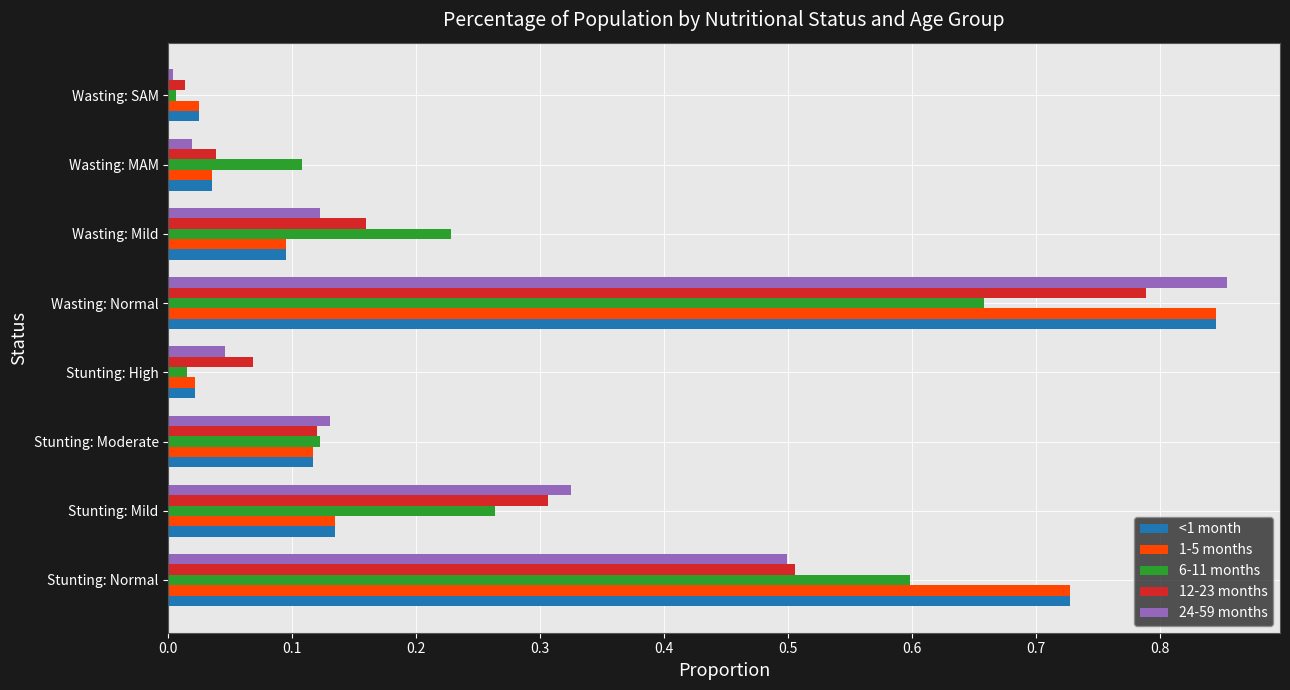

What is the sum of all <1 month values?

2.0